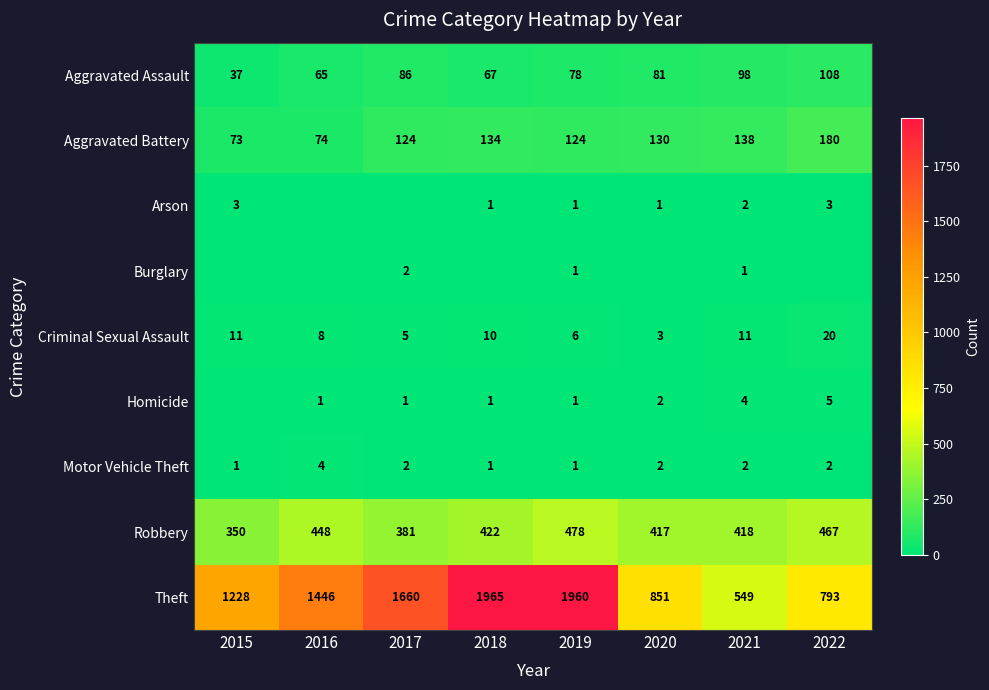

At which category does the chart reach its peak across all series?

2018